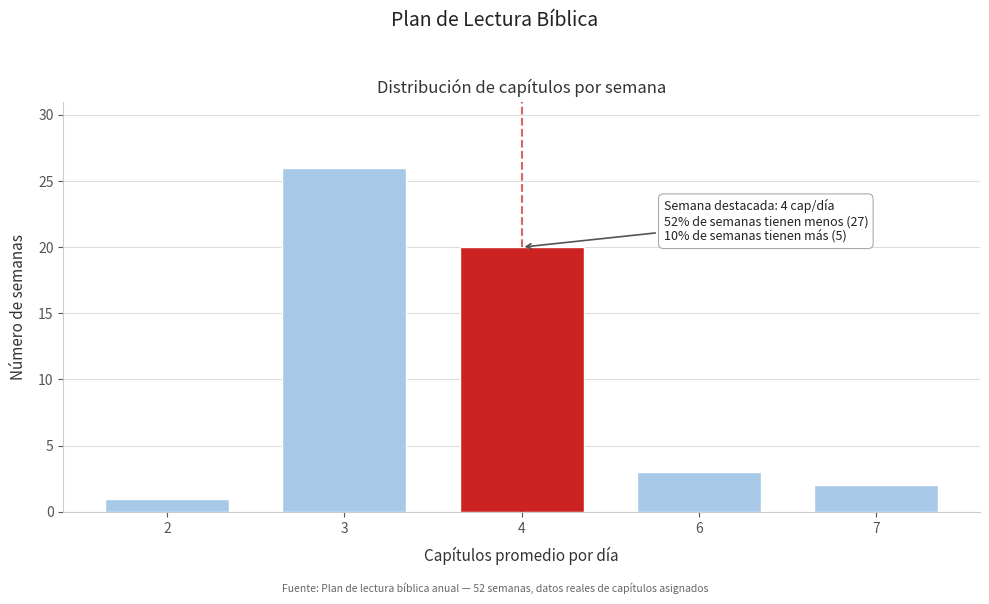

Reading right to left, transcribe all the data shown in this chart.

2	3	20	26	1